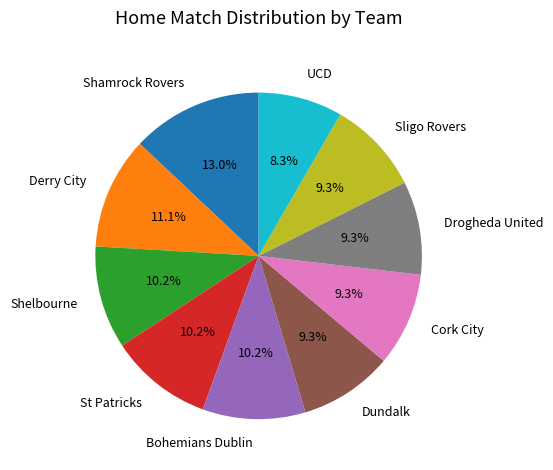

To the nearest percent, what portion does St Patricks represent?

10%